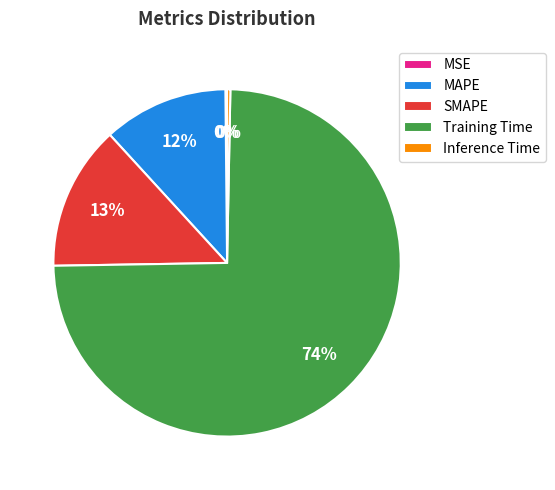

Is the sum of Inference Time and Training Time greater than half?

Yes